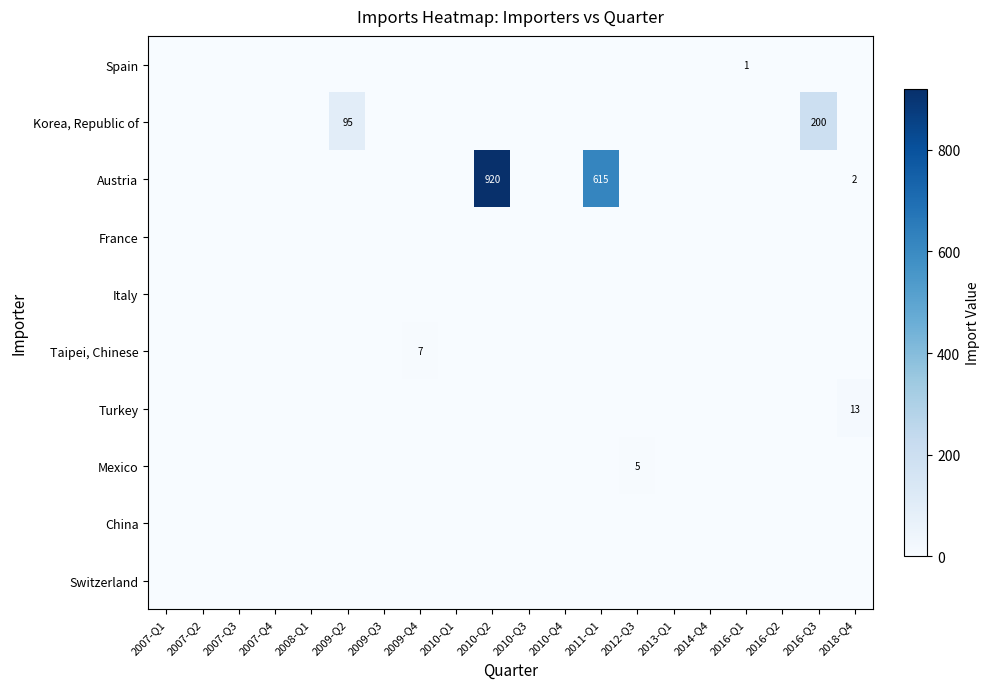

True or false: Turkey has a value of 0 at 2012-Q3.

True